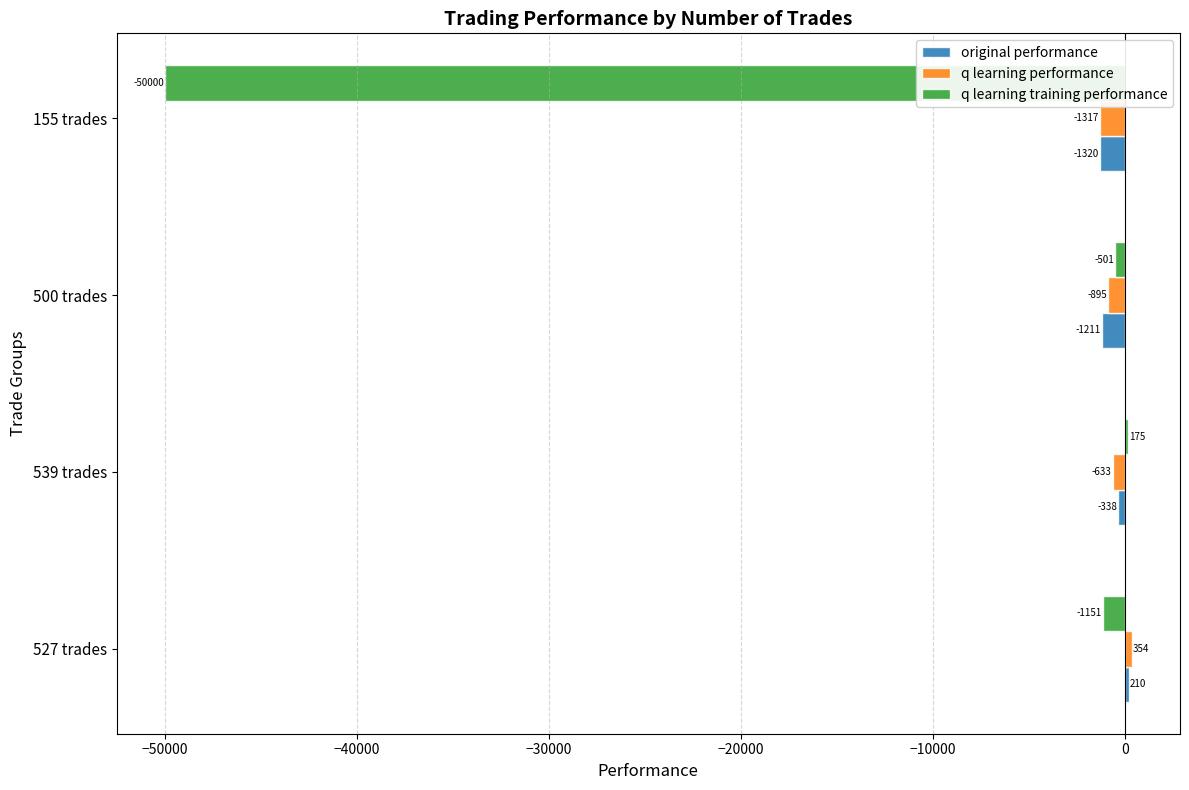

What is the lowest value of the q learning training performance series?

-50000.0